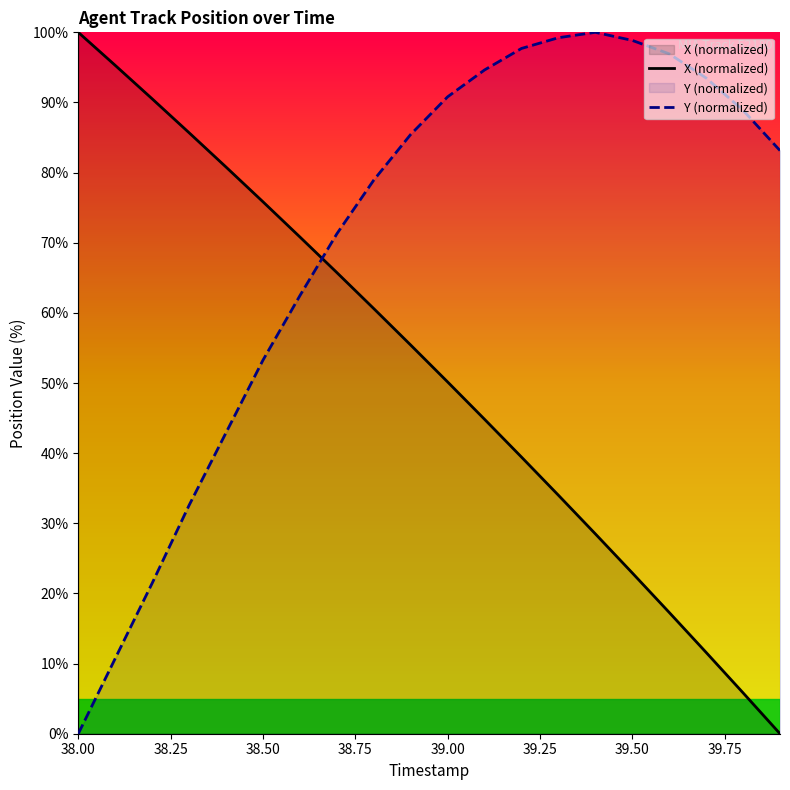

How many lines are shown in the chart?

2